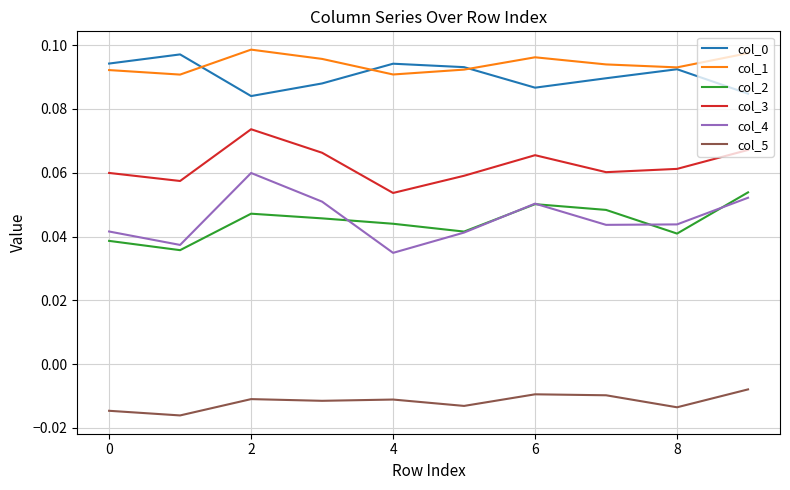

True or false: col_3 and col_4 cross at least once.

False